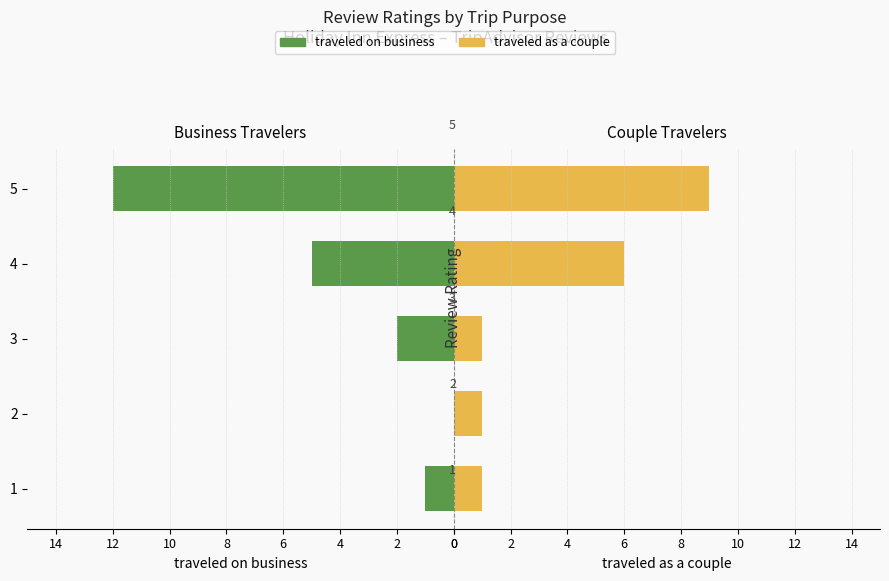

How many values in the traveled on business series are below 2?

2